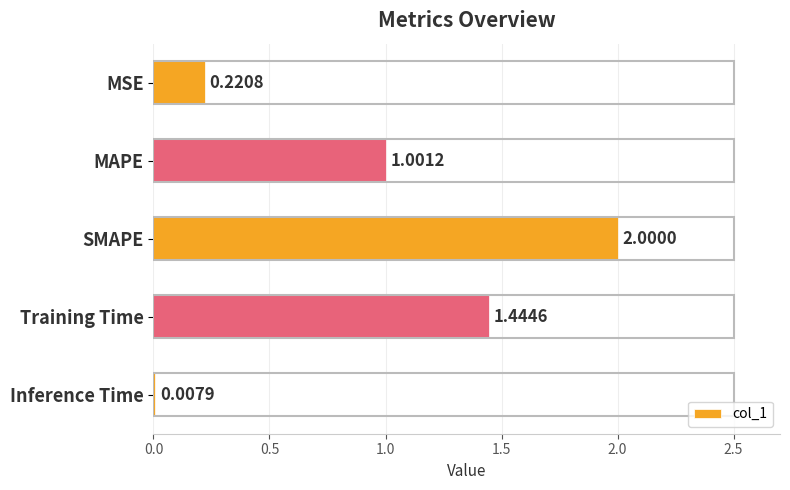

Count the number of categories in the chart.

5